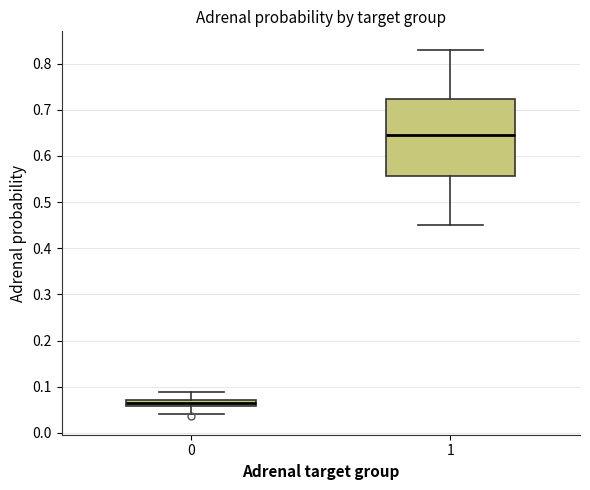

Where does the upper whisker of the box at x = 0 end on the y-axis? The values are not printed on the chart, so give them approximately, as read against the axis.

0.09